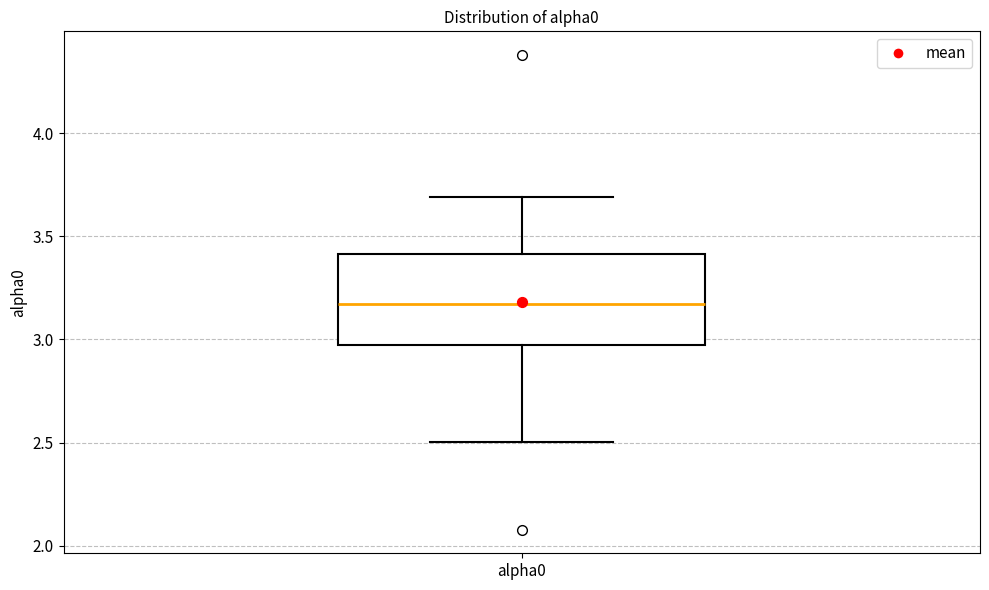

Where is the lower edge of the box for alpha0 on the y-axis? The values are not printed on the chart, so give them approximately, as read against the axis.

2.95